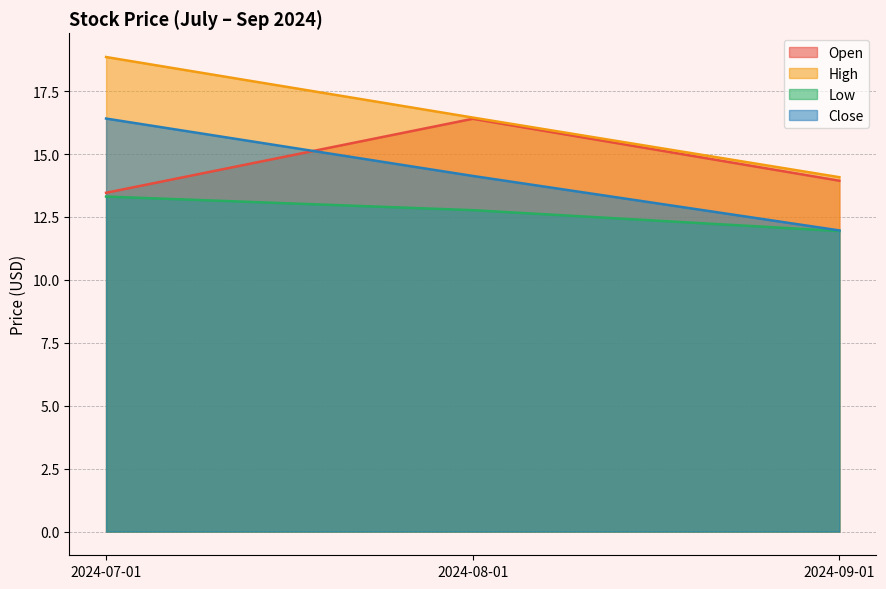

What is the value of the High point at the 3rd from the left?

14.1